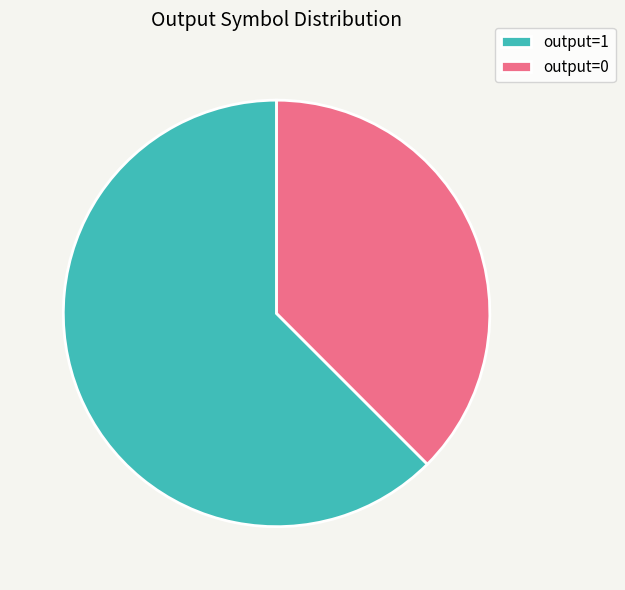

Which slice is the smallest?

output=0